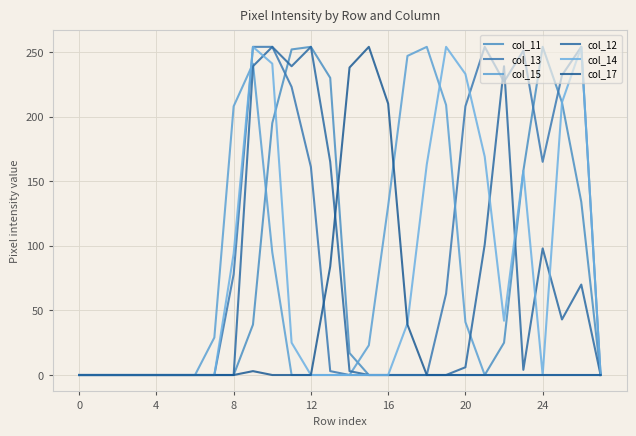

How many lines are shown in the chart?

6